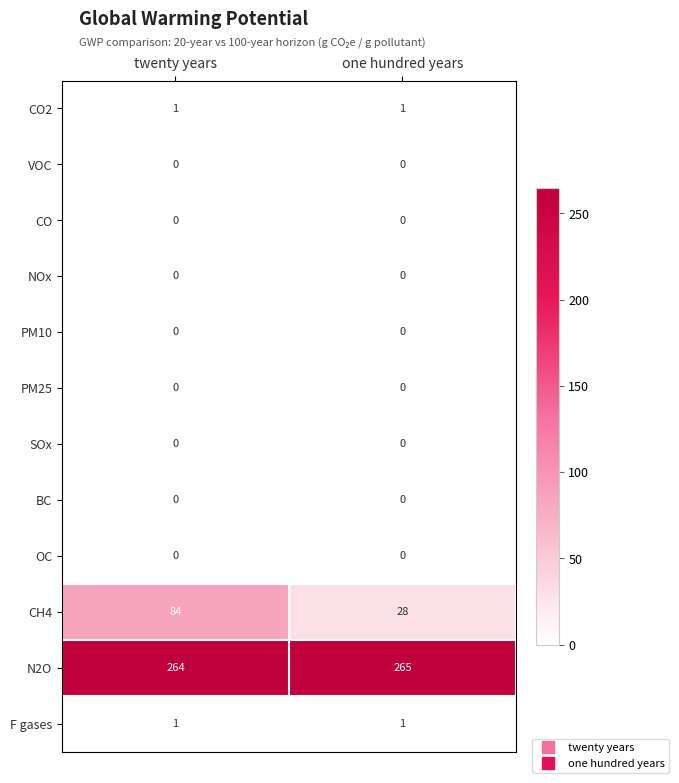

Is it true that CO2 equals 2 at twenty years?

False